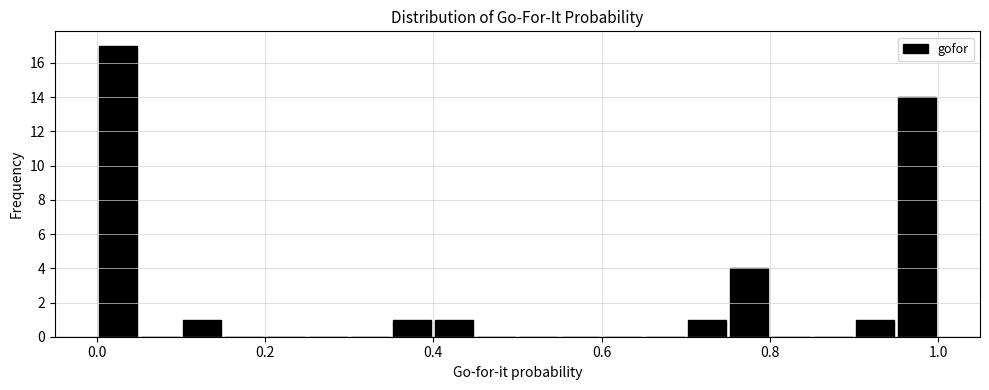

Read against the x-axis, roughly where is the centre of the tallest bar?

0.02